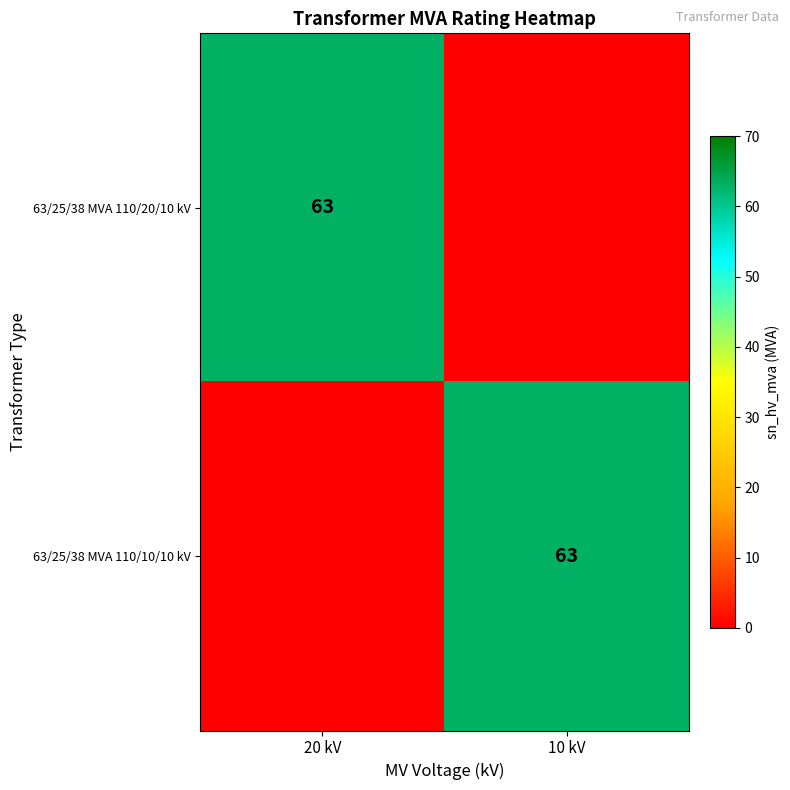

True or false: 63/25/38 MVA 110/20/10 kV has a value of 63 at 20 kV.

True